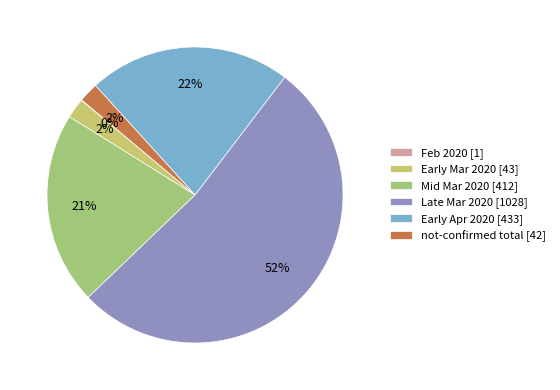

To the nearest percent, what is the combined percentage of Late Mar 2020 [1028] and Mid Mar 2020 [412]?

74%